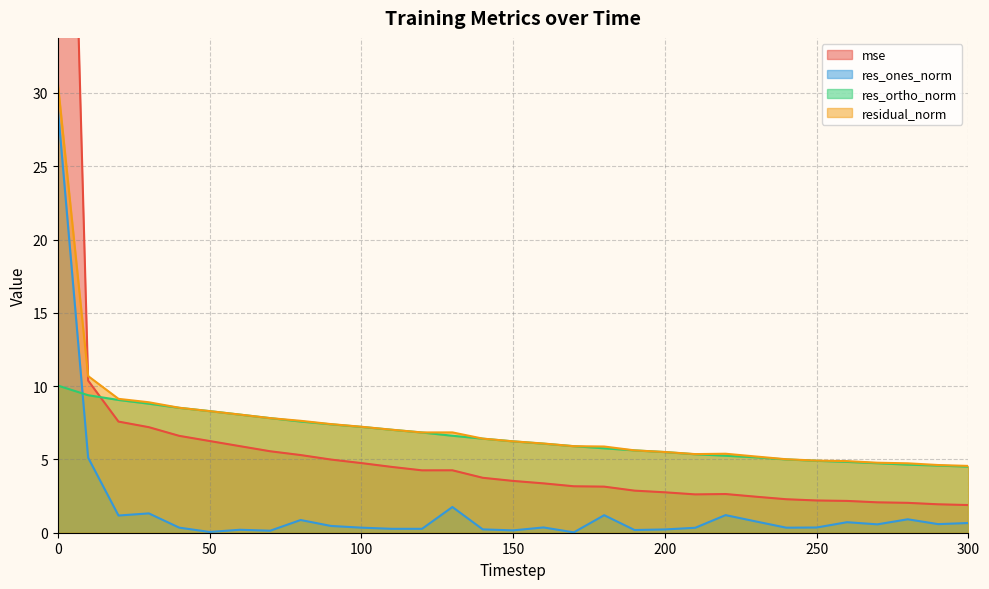

Reading left to right, what are all the values shown in this chart?

mse: 85.6	10.4	7.6	7.2	6.6	6.3	5.9	5.6	5.3	5.0	4.7	4.5	4.3	4.3	3.7	3.5	3.4	3.2	3.1	2.9	2.8	2.6	2.6	2.5	2.3	2.2	2.2	2.1	2.0	1.9	1.9
res_ones_norm: 29.0	5.1	1.2	1.3	0.3	0.1	0.2	0.1	0.9	0.5	0.3	0.3	0.3	1.8	0.2	0.2	0.4	0.0	1.2	0.2	0.2	0.3	1.2	0.8	0.3	0.4	0.7	0.6	0.9	0.6	0.7
res_ortho_norm: 10.0	9.4	9.1	8.8	8.5	8.3	8.1	7.8	7.6	7.4	7.2	7.0	6.8	6.6	6.4	6.2	6.1	5.9	5.8	5.6	5.5	5.4	5.3	5.1	5.0	4.9	4.8	4.7	4.6	4.6	4.5
residual_norm: 30.7	10.7	9.1	8.9	8.5	8.3	8.1	7.8	7.6	7.4	7.2	7.0	6.8	6.8	6.4	6.2	6.1	5.9	5.9	5.6	5.5	5.4	5.4	5.2	5.0	4.9	4.9	4.8	4.7	4.6	4.6